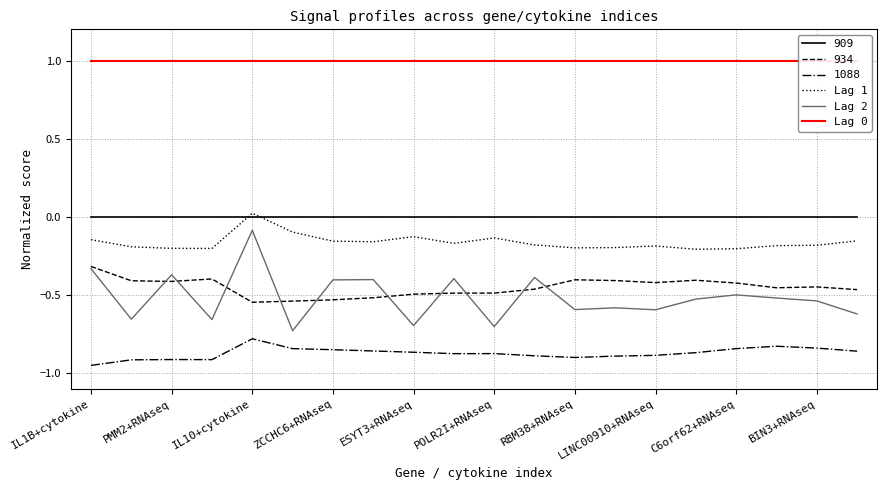

Is it true that 1088 equals -1.3 at ESYT3+RNAseq?

False